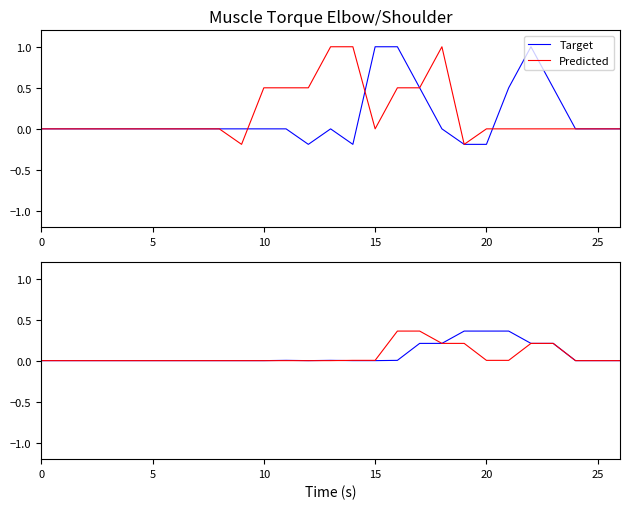

Does the chart display data point markers on the line(s)?

No